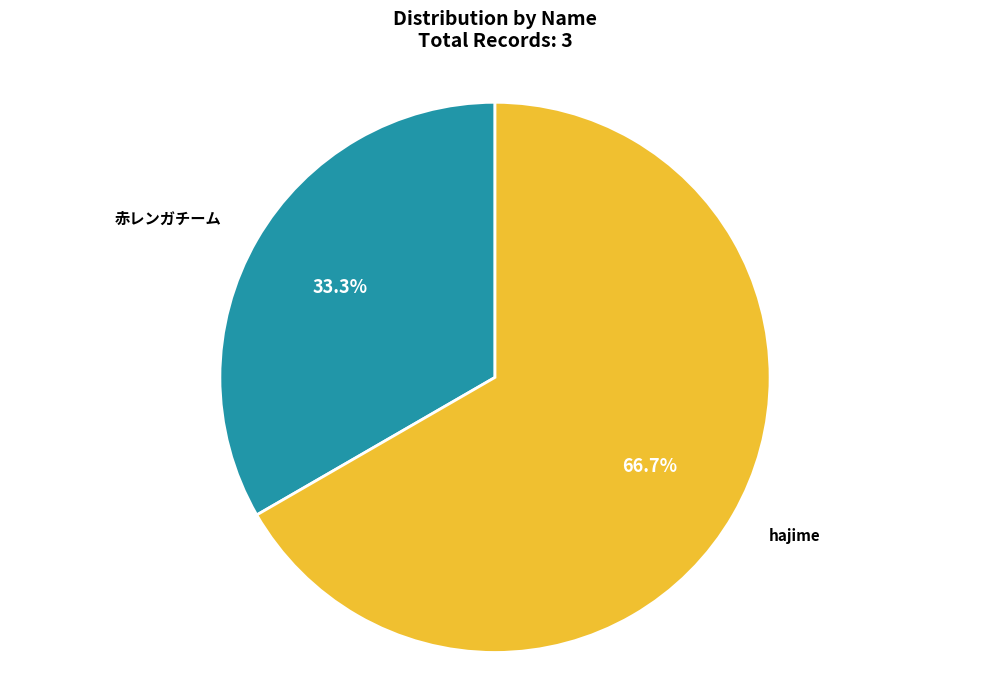

To the nearest percent, what portion does 赤レンガチーム represent?

33%